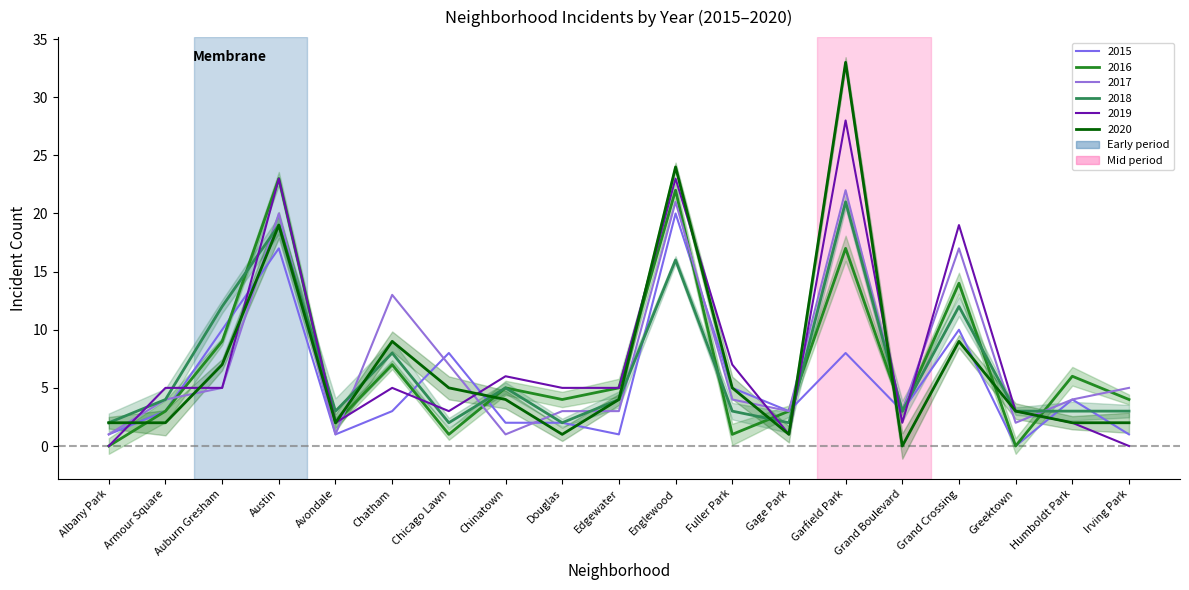

True or false: 2019 has a value of 1 at Avondale.

False